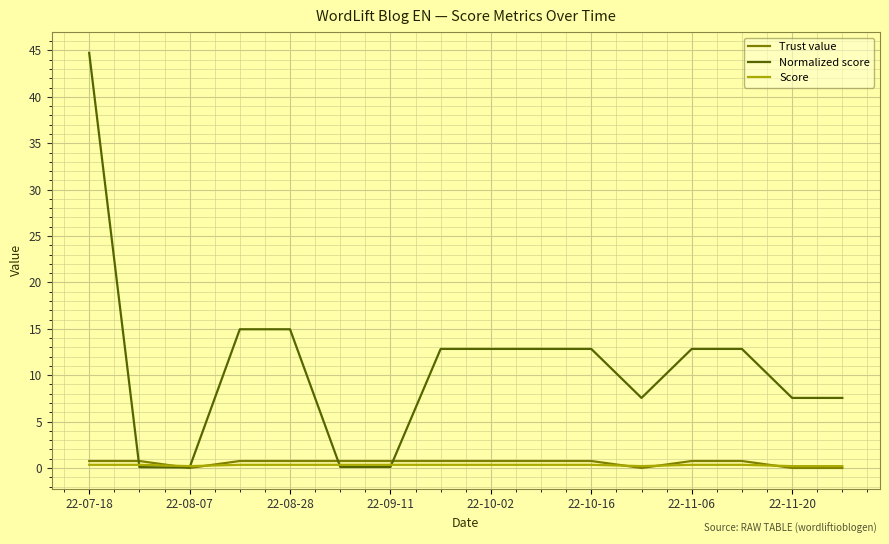

Which series has the widest spread of values?

Normalized score